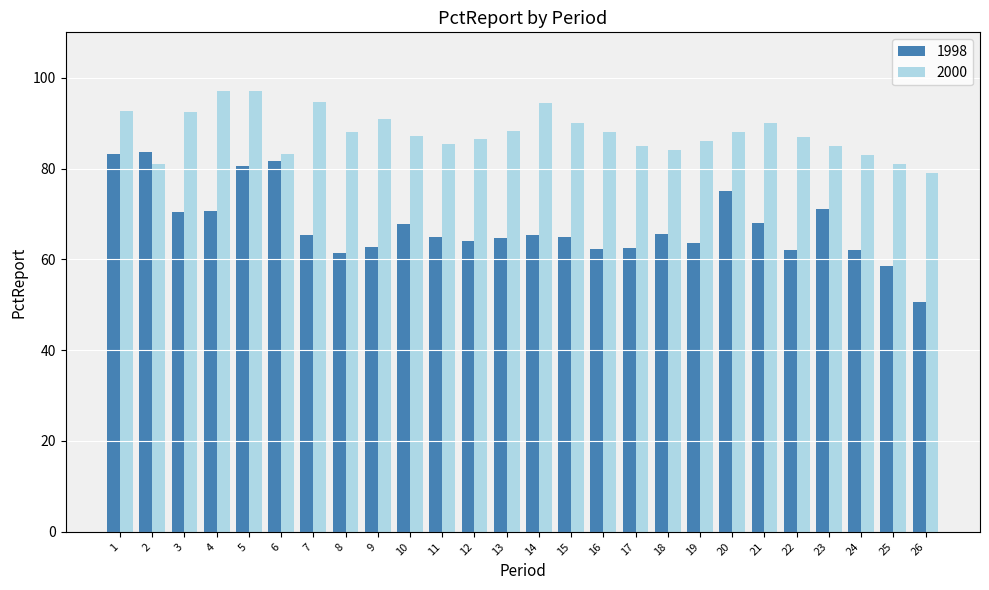

What is the spread (max minus min) of values at 10?

19.3